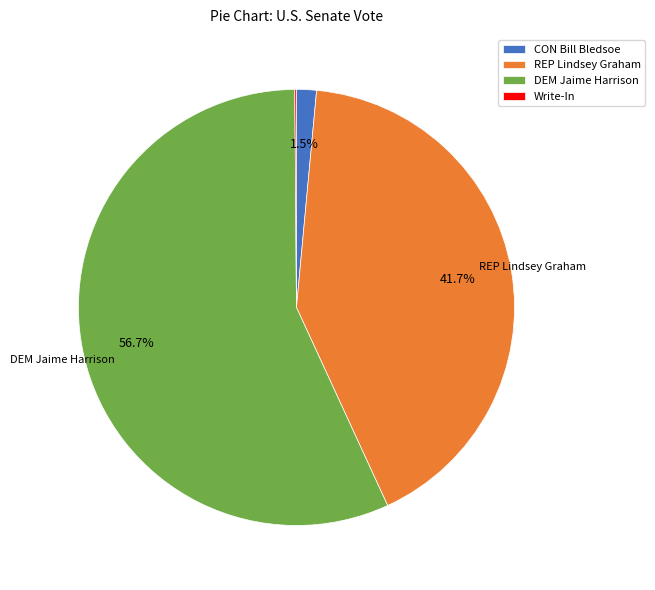

Which slice represents more than half of the pie?

DEM Jaime Harrison